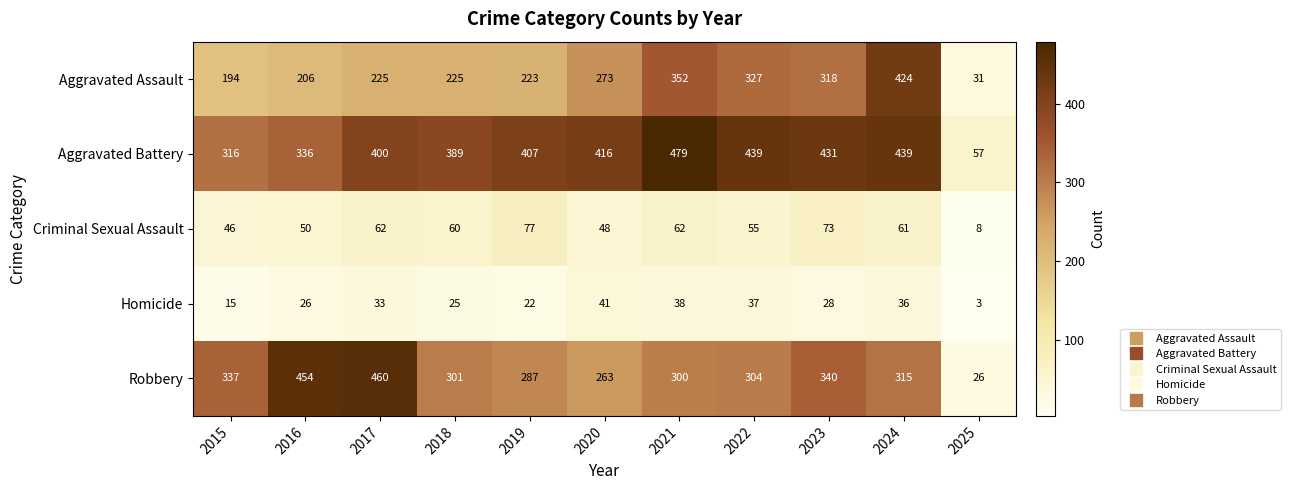

How many series are shown in this chart?

5